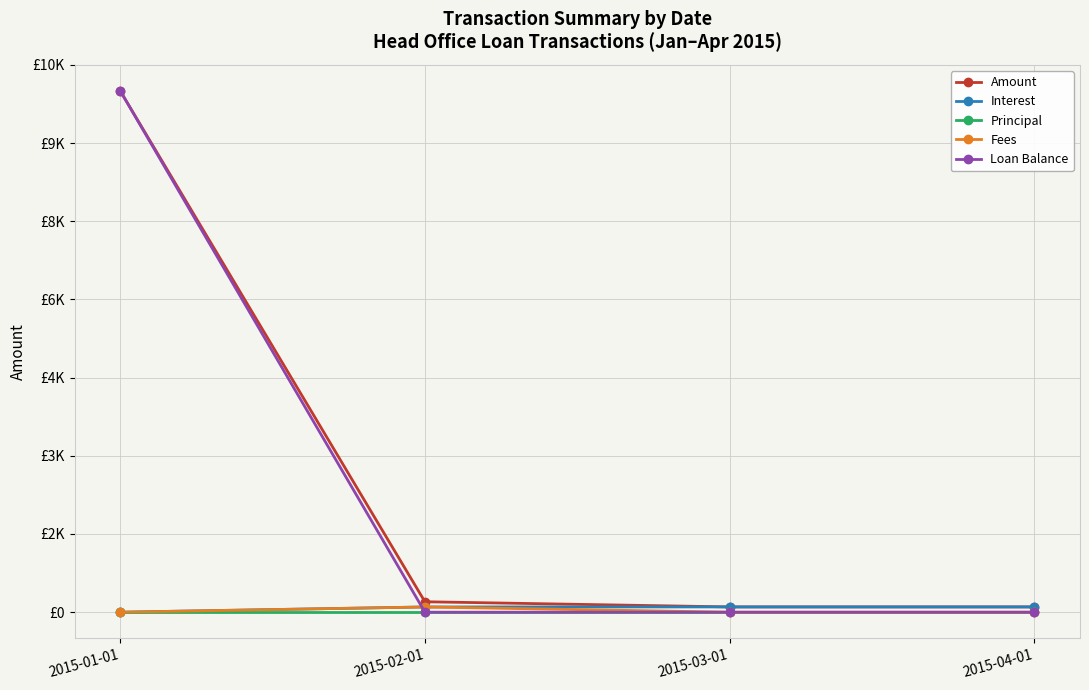

At which label does Interest reach its peak?

2015-03-01